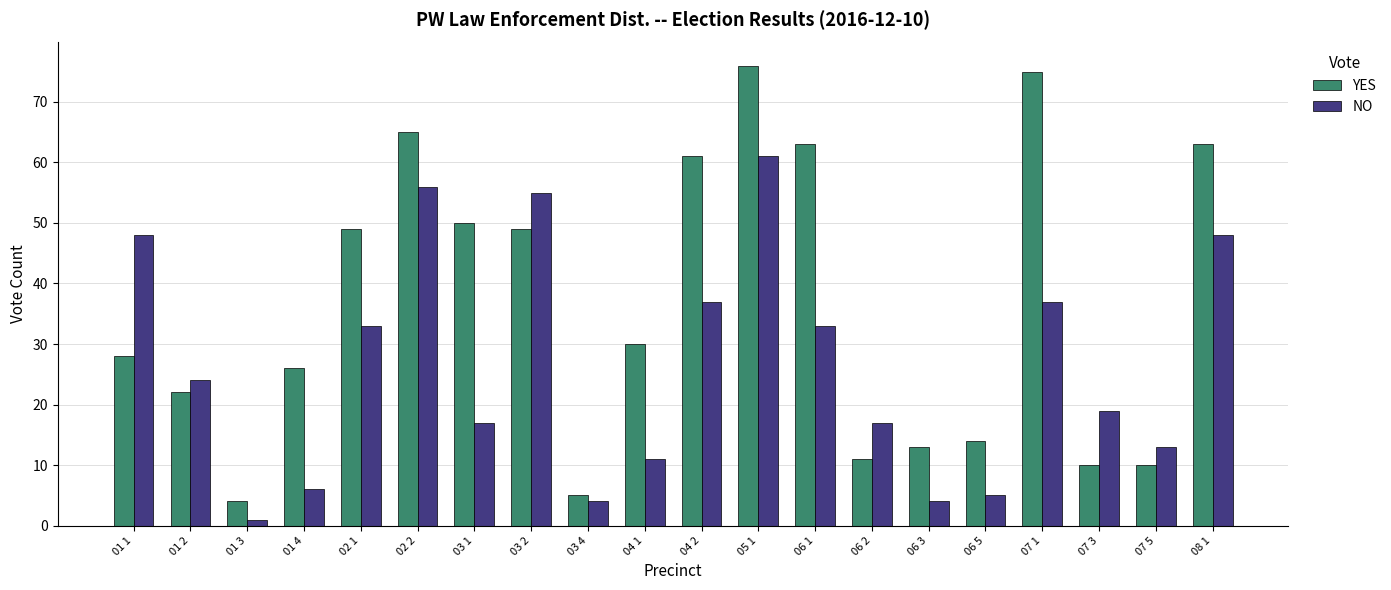

Which series has the largest range (max minus min)?

YES